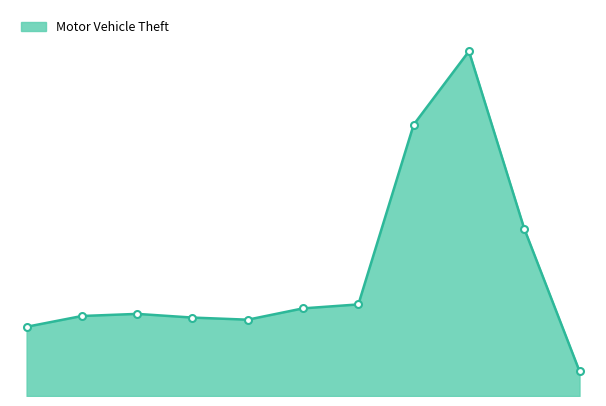

What is the minimum value shown in the chart?

94